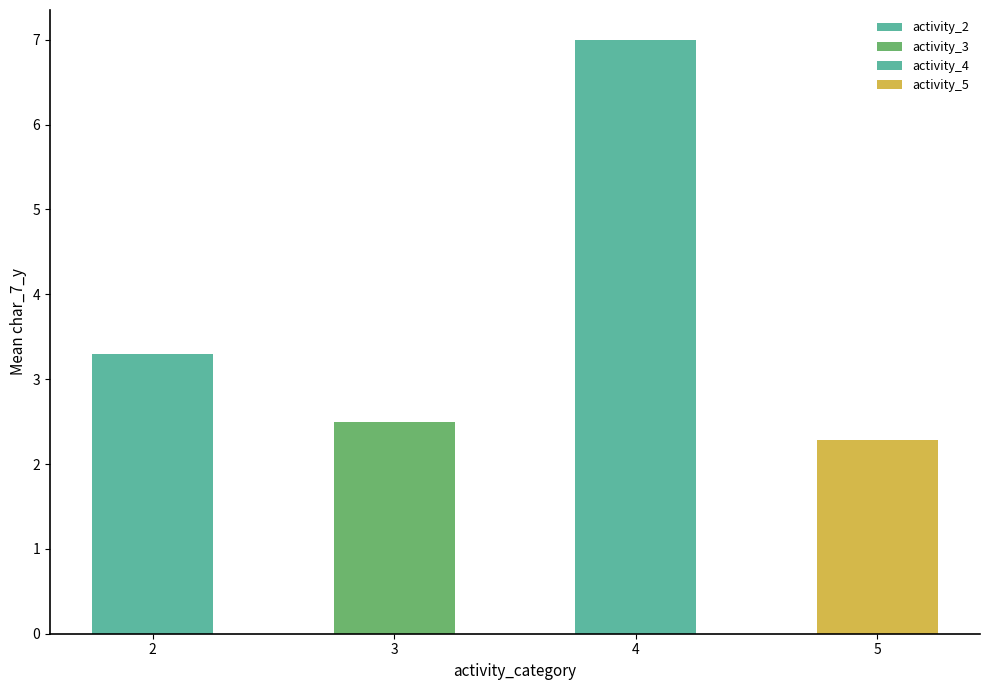

Reading left to right, extract all data points from this chart.

3.3	2.5	7.0	2.3